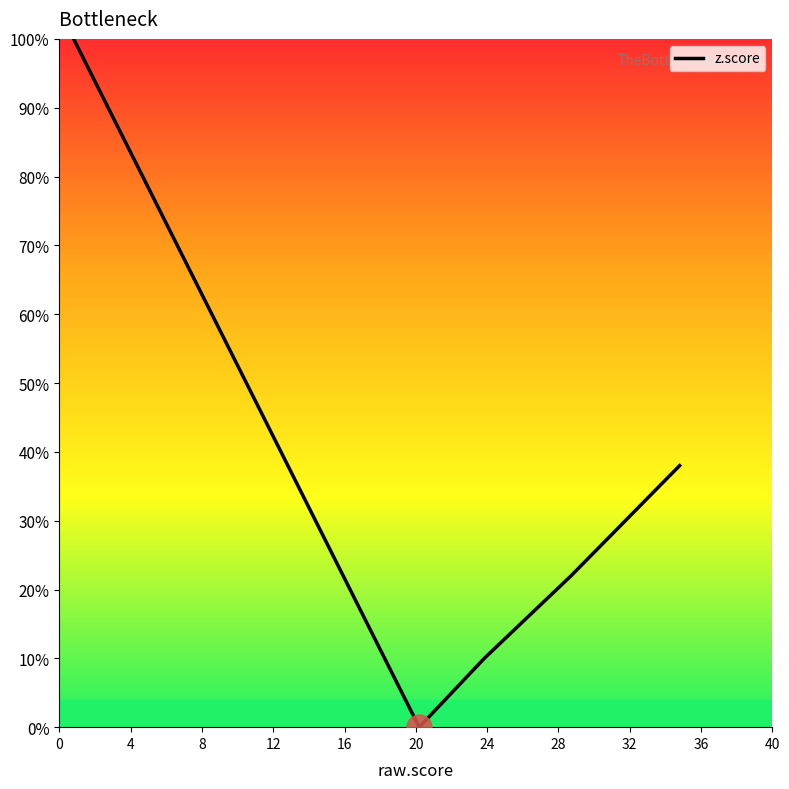

What is the greatest value displayed?

100.0